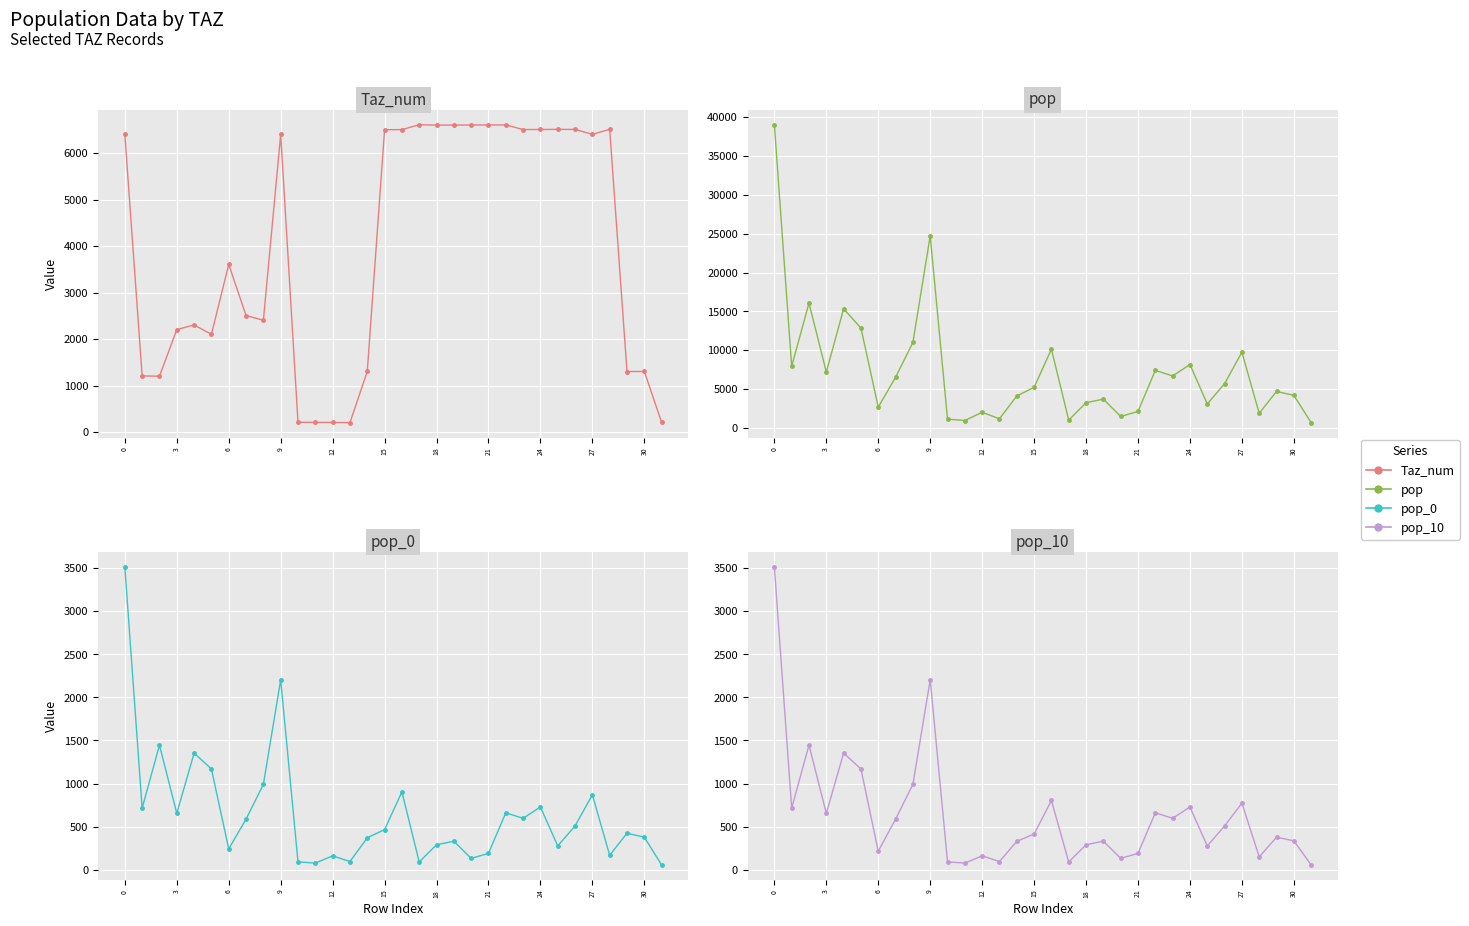

Rank the series at 11 from lowest to highest value.

pop_0, pop_10, Taz_num, pop